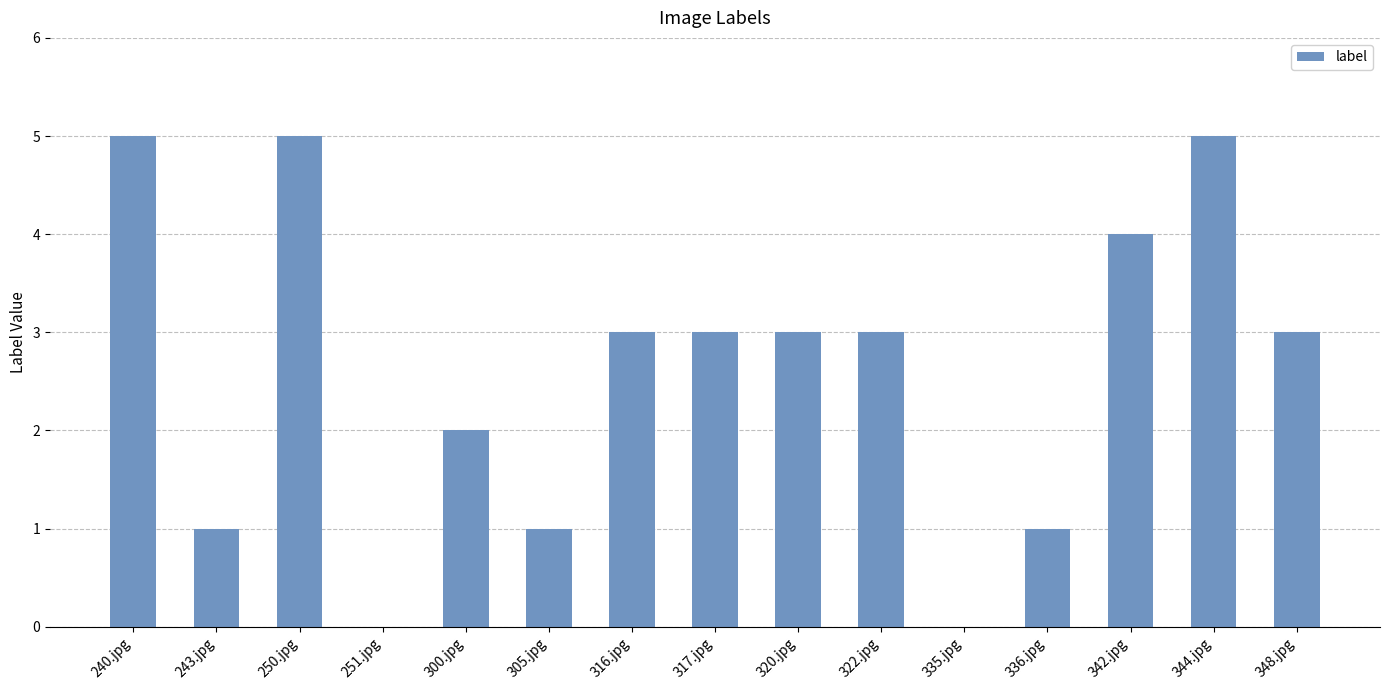

At which label is the value closest to 2?

300.jpg